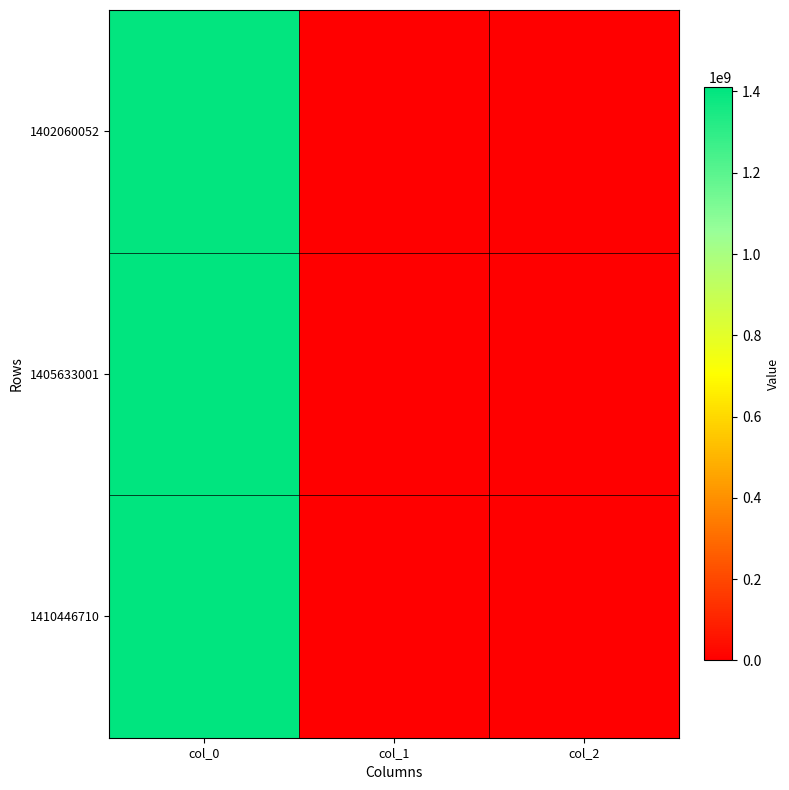

Reading left to right, extract all data points from this chart.

1402060052: col_0=1402060052	col_1=0	col_2=0
1405633001: col_0=1405633001	col_1=0	col_2=0
1410446710: col_0=1410446710	col_1=0	col_2=0